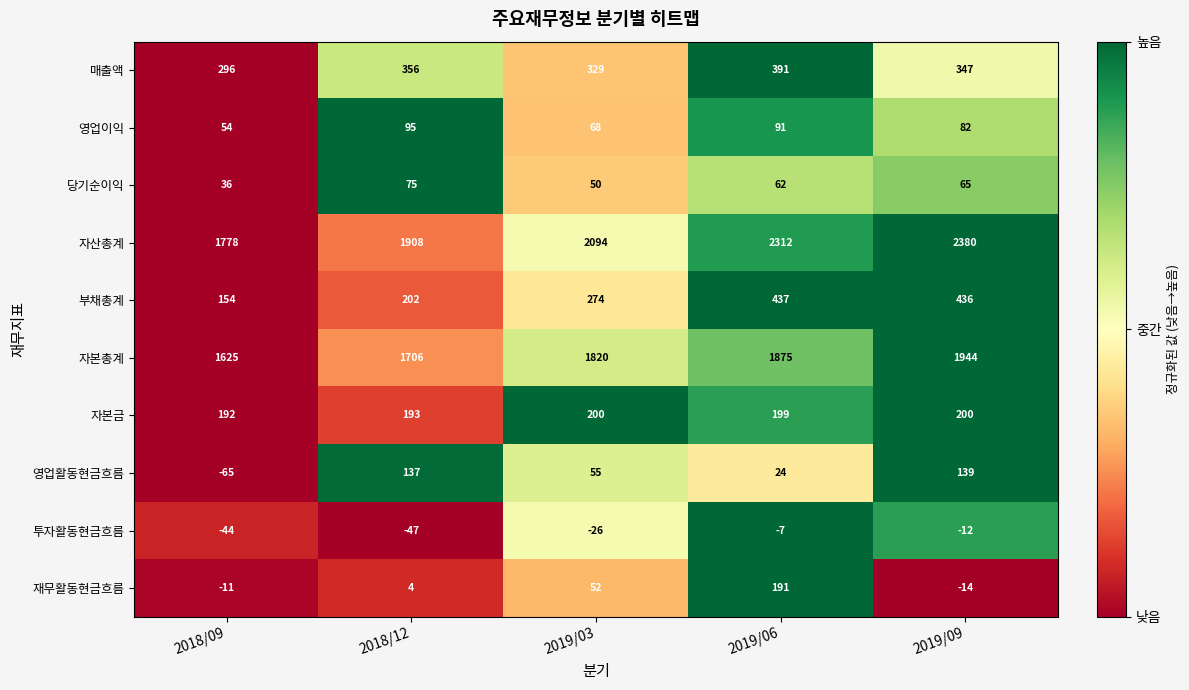

Rank the series at 2019/09 from highest to lowest value.

자산총계, 자본총계, 부채총계, 매출액, 자본금, 영업활동현금흐름, 영업이익, 당기순이익, 투자활동현금흐름, 재무활동현금흐름